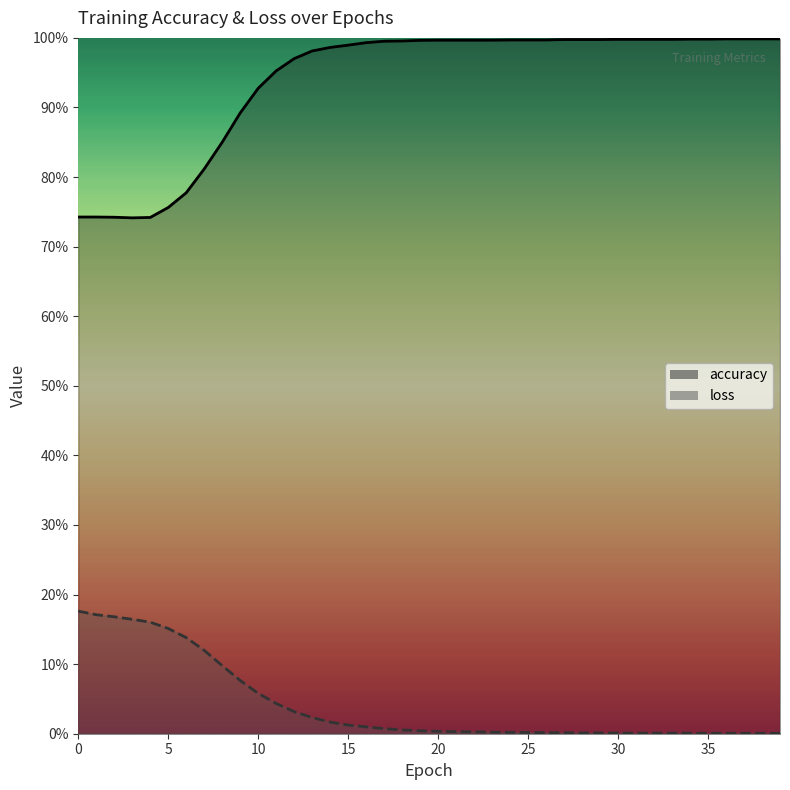

Does the chart have visible grid lines?

No